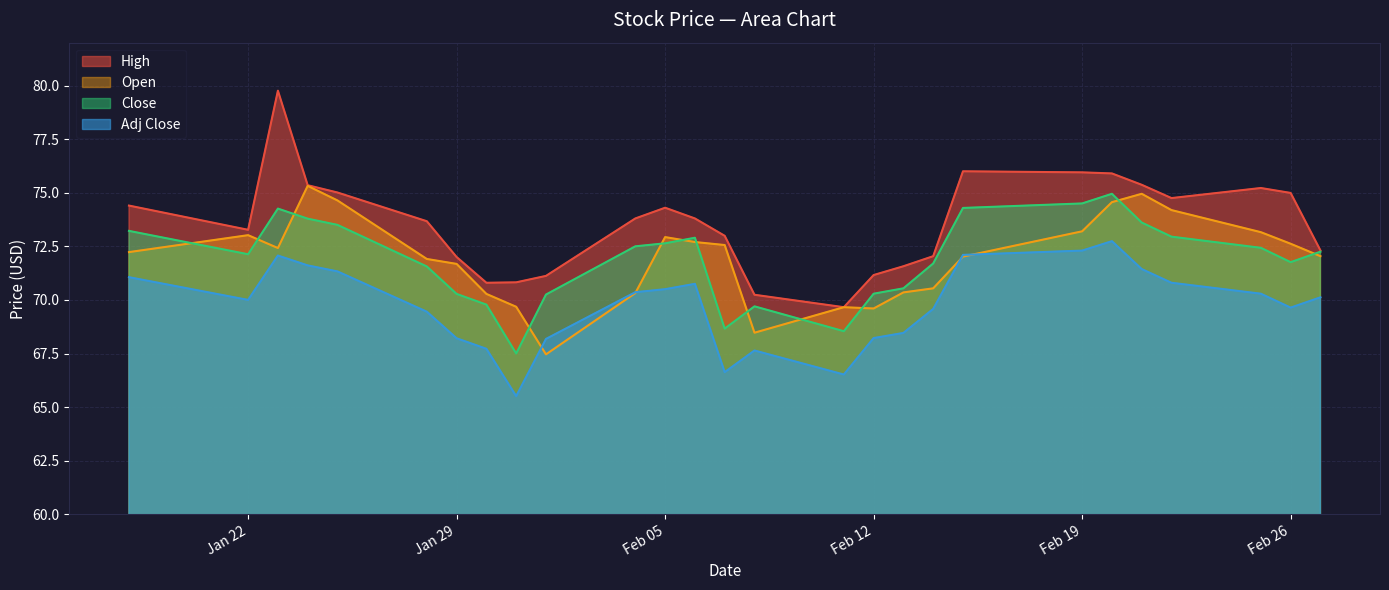

Read the High value at Feb 19.

76.0